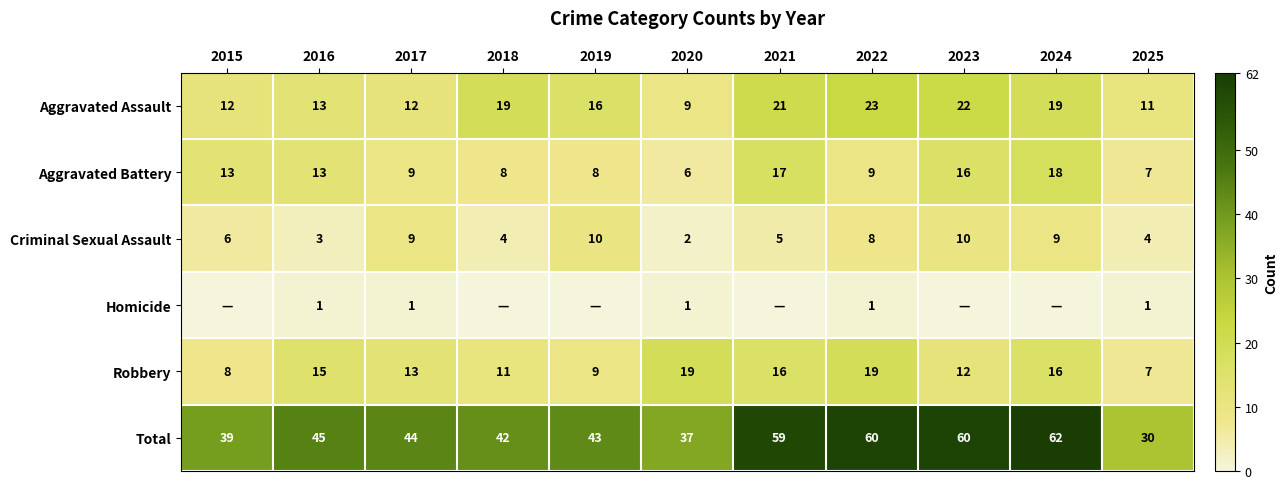

What is the average value of the Aggravated Assault series?

16